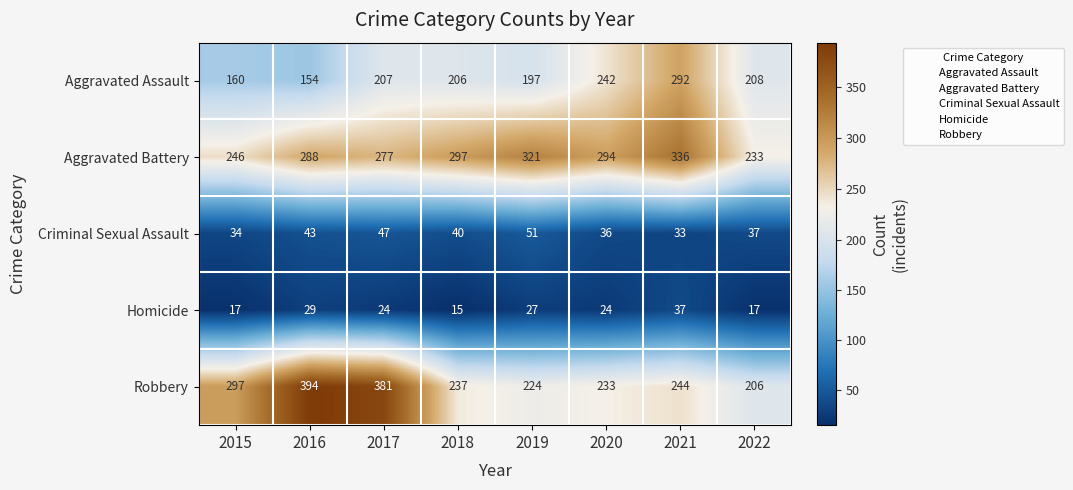

What is the highest value of the Aggravated Assault series?

292